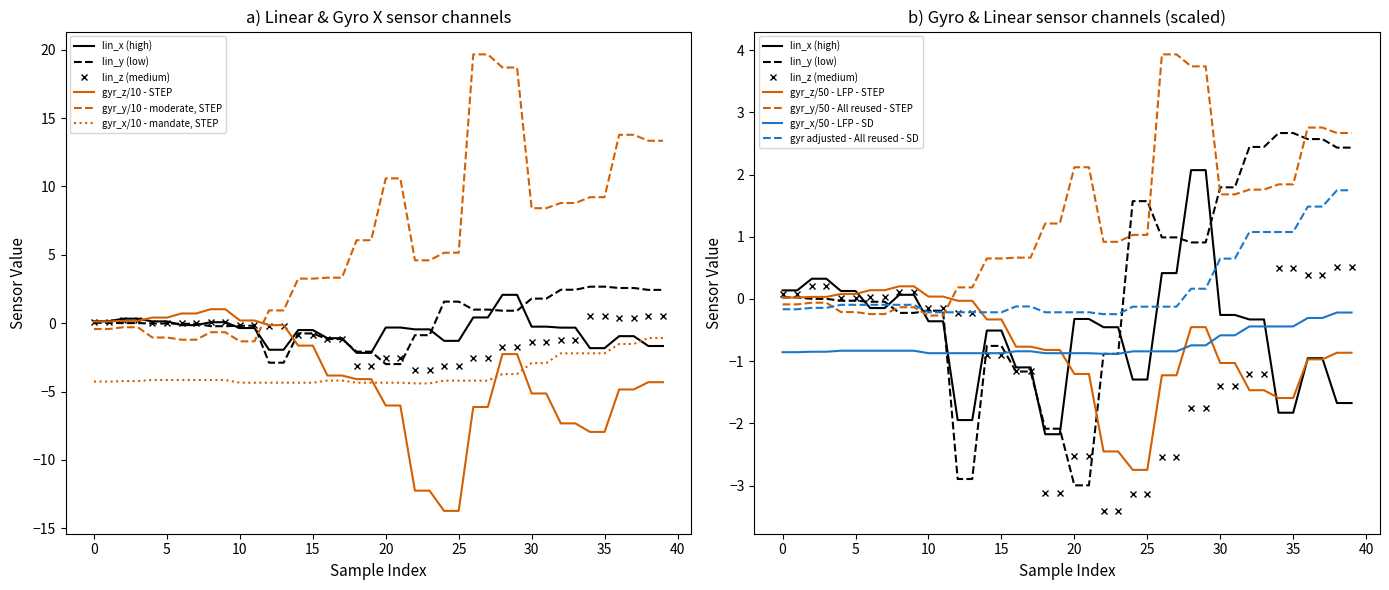

Reading left to right, transcribe all the data shown in this chart.

lin_x: 0=0.1	1=0.1	2=0.3	3=0.3	4=0.1	5=0.1	6=-0.1	7=-0.1	8=0.1	9=0.1	10=-0.4	11=-0.4	12=-1.9	13=-1.9	14=-0.5	15=-0.5	16=-1.1	17=-1.1	18=-2.2	19=-2.2	20=-0.3	21=-0.3	22=-0.5	23=-0.5	24=-1.3	25=-1.3	26=0.4	27=0.4	28=2.1	29=2.1	30=-0.3	31=-0.3	32=-0.3	33=-0.3	34=-1.8	35=-1.8	36=-1.0	37=-1.0	38=-1.7	39=-1.7
lin_y: 0=0.0	1=0.0	2=0.0	3=0.0	4=-0.0	5=-0.0	6=-0.0	7=-0.0	8=-0.2	9=-0.2	10=-0.2	11=-0.2	12=-2.9	13=-2.9	14=-0.8	15=-0.8	16=-1.2	17=-1.2	18=-2.1	19=-2.1	20=-3.0	21=-3.0	22=-0.9	23=-0.9	24=1.6	25=1.6	26=1.0	27=1.0	28=0.9	29=0.9	30=1.8	31=1.8	32=2.4	33=2.4	34=2.7	35=2.7	36=2.6	37=2.6	38=2.4	39=2.4
lin_z: 0=0.1	1=0.1	2=0.2	3=0.2	4=0.0	5=0.0	6=0.0	7=0.0	8=0.1	9=0.1	10=-0.2	11=-0.2	12=-0.2	13=-0.2	14=-0.9	15=-0.9	16=-1.2	17=-1.2	18=-3.1	19=-3.1	20=-2.5	21=-2.5	22=-3.4	23=-3.4	24=-3.1	25=-3.1	26=-2.5	27=-2.5	28=-1.8	29=-1.8	30=-1.4	31=-1.4	32=-1.2	33=-1.2	34=0.5	35=0.5	36=0.4	37=0.4	38=0.5	39=0.5
gyr_x: 0=-4.3	1=-4.3	2=-4.2	3=-4.2	4=-4.2	5=-4.2	6=-4.2	7=-4.2	8=-4.2	9=-4.2	10=-4.4	11=-4.4	12=-4.4	13=-4.4	14=-4.4	15=-4.4	16=-4.2	17=-4.2	18=-4.4	19=-4.4	20=-4.4	21=-4.4	22=-4.4	23=-4.4	24=-4.2	25=-4.2	26=-4.2	27=-4.2	28=-3.7	29=-3.7	30=-2.9	31=-2.9	32=-2.2	33=-2.2	34=-2.2	35=-2.2	36=-1.5	37=-1.5	38=-1.1	39=-1.1
gyr_y: 0=-0.4	1=-0.4	2=-0.3	3=-0.3	4=-1.1	5=-1.1	6=-1.2	7=-1.2	8=-0.7	9=-0.7	10=-1.3	11=-1.3	12=0.9	13=0.9	14=3.3	15=3.3	16=3.3	17=3.3	18=6.1	19=6.1	20=10.6	21=10.6	22=4.6	23=4.6	24=5.2	25=5.2	26=19.7	27=19.7	28=18.7	29=18.7	30=8.4	31=8.4	32=8.8	33=8.8	34=9.2	35=9.2	36=13.8	37=13.8	38=13.3	39=13.3
gyr_z: 0=0.1	1=0.1	2=0.2	3=0.2	4=0.4	5=0.4	6=0.7	7=0.7	8=1.0	9=1.0	10=0.2	11=0.2	12=-0.1	13=-0.1	14=-1.6	15=-1.6	16=-3.8	17=-3.8	18=-4.1	19=-4.1	20=-6.0	21=-6.0	22=-12.2	23=-12.2	24=-13.7	25=-13.7	26=-6.1	27=-6.1	28=-2.3	29=-2.3	30=-5.1	31=-5.1	32=-7.3	33=-7.3	34=-8.0	35=-8.0	36=-4.8	37=-4.8	38=-4.3	39=-4.3